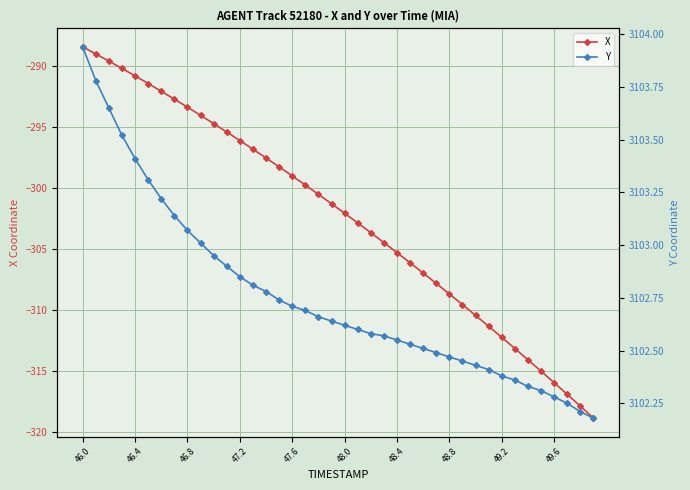

How many series are shown in this chart?

2